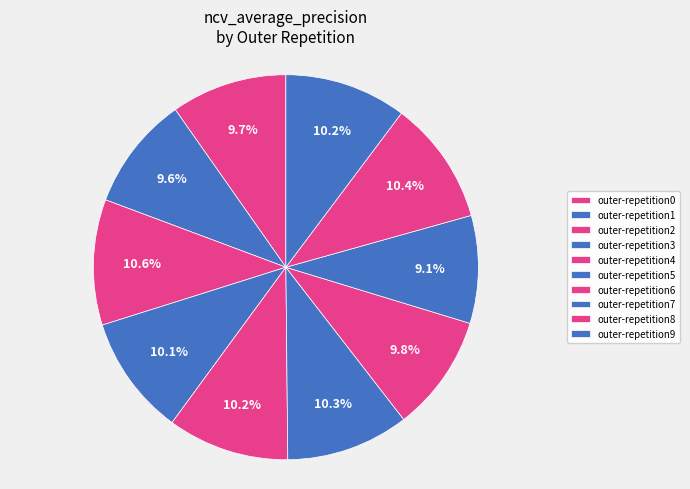

What portion of the pie excludes outer-repetition8?

89.6%